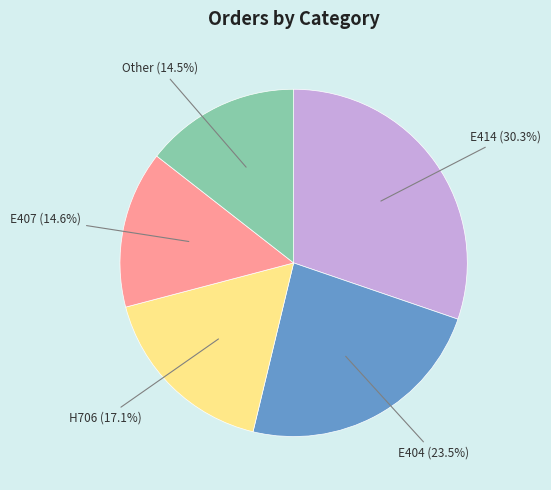

Count the number of slices in the pie.

5